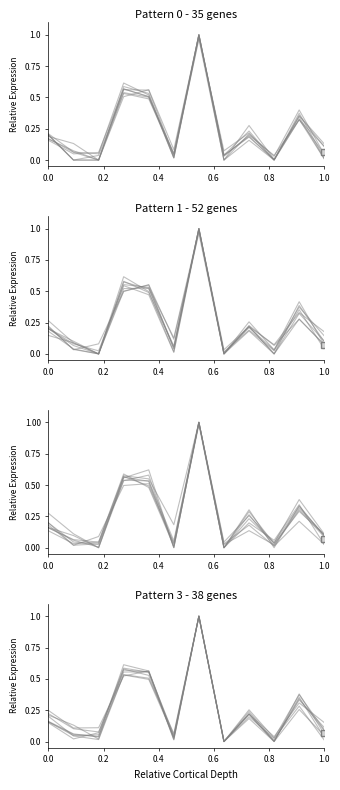

The value at 0.2 is 0.1. True or false?

False